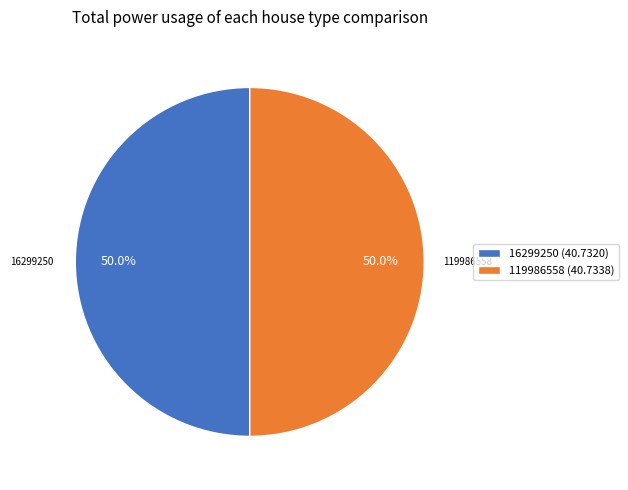

Do 16299250 (40.7320) and 119986558 (40.7338) together represent more than half of the pie?

Yes